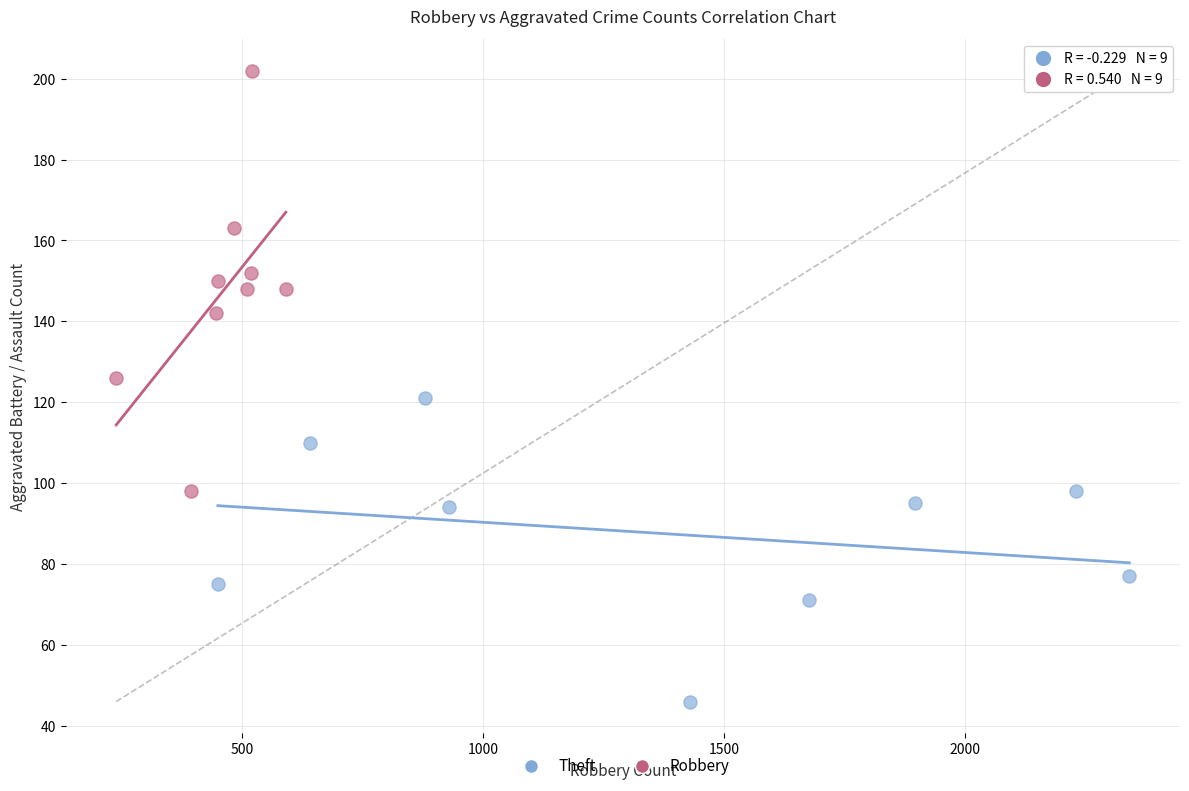

What are all the series names shown in the legend?

Theft, Robbery